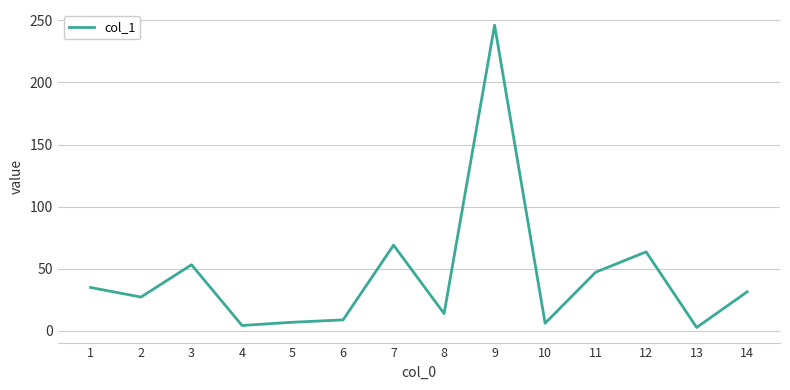

What is the approximate value at 1?

34.9